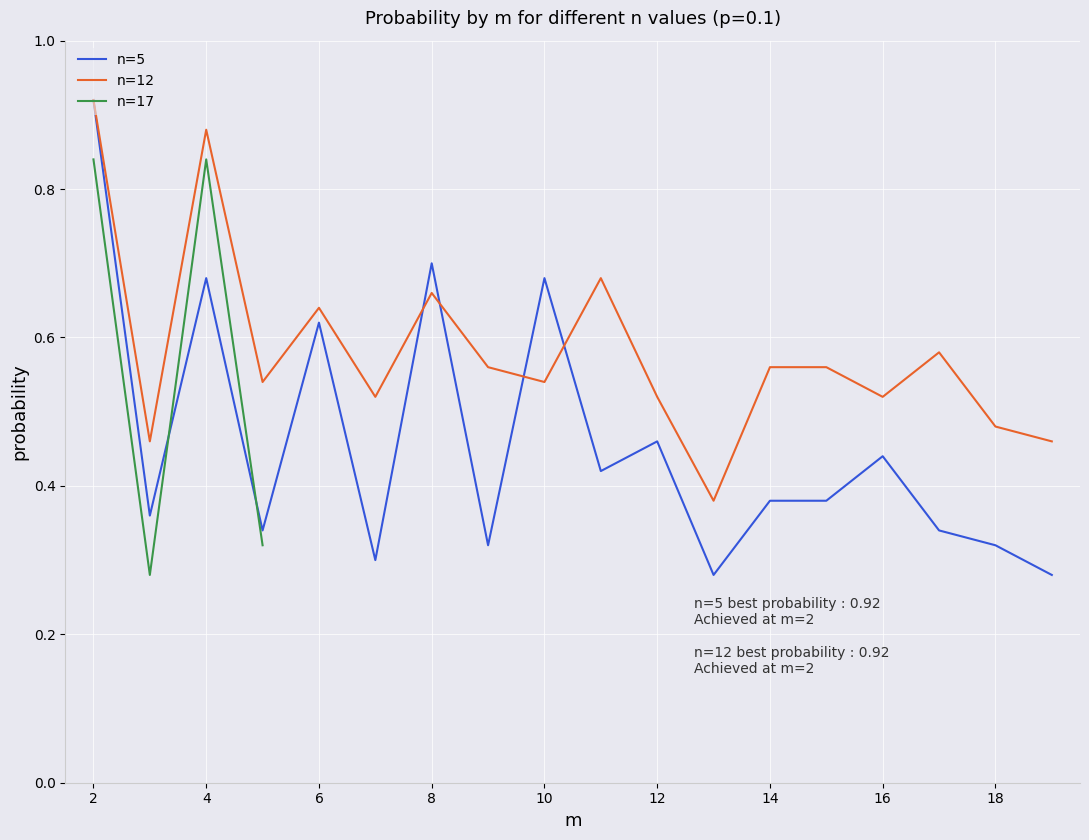

True or false: n=12 has a value of 0.5 at 16.

True